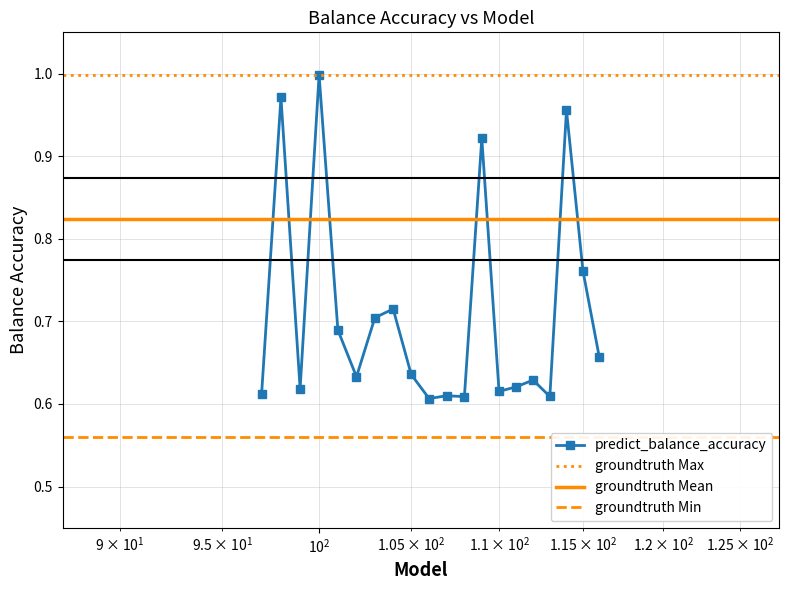

What is the approximate value at 101?

0.7